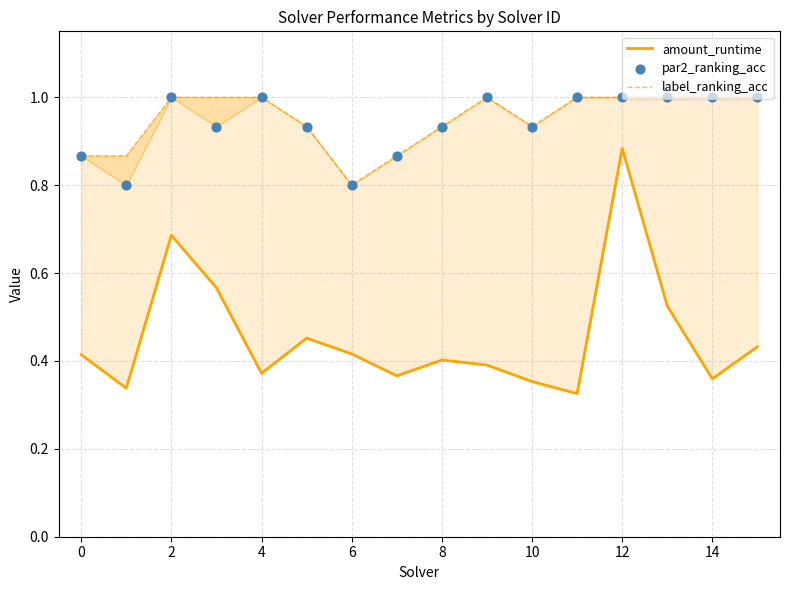

Which series has the largest Y range (max minus min)?

amount_runtime